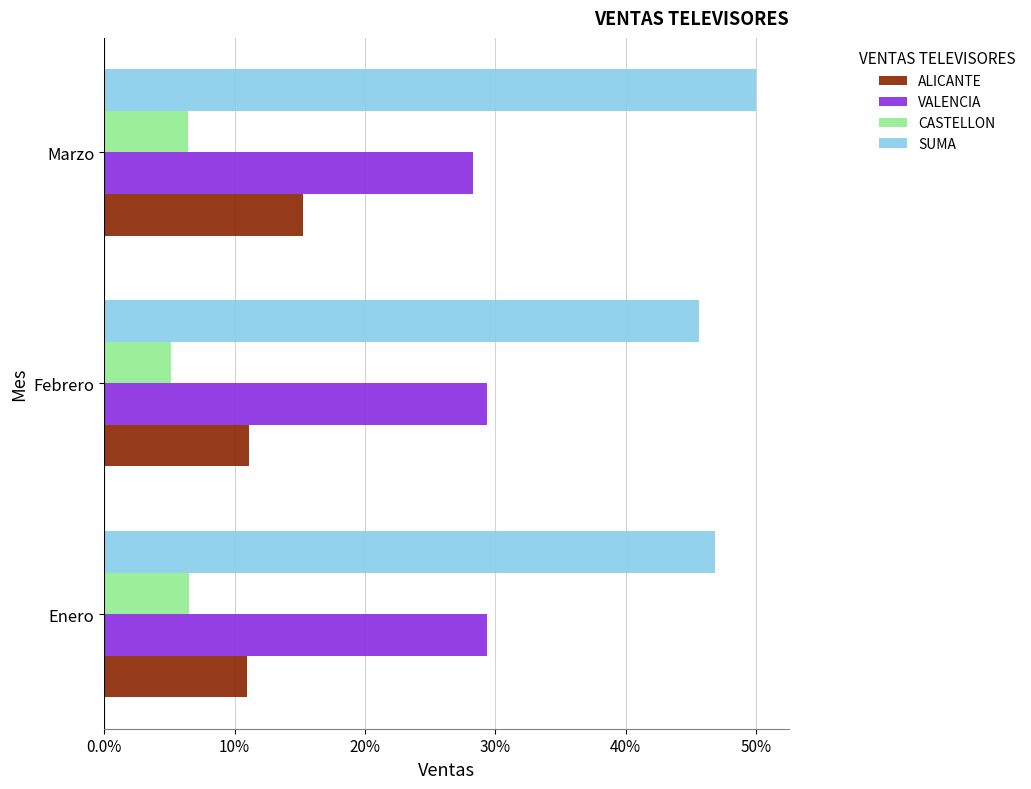

What is the difference between the maximum and minimum values in the VALENCIA series?

1.1